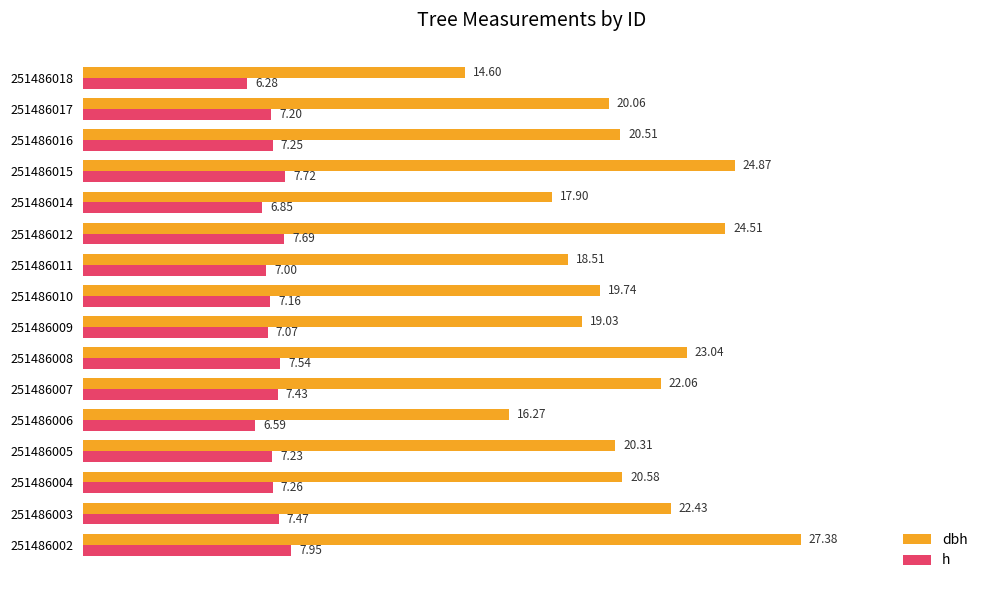

What is the difference between the maximum and minimum values in the dbh series?

12.8